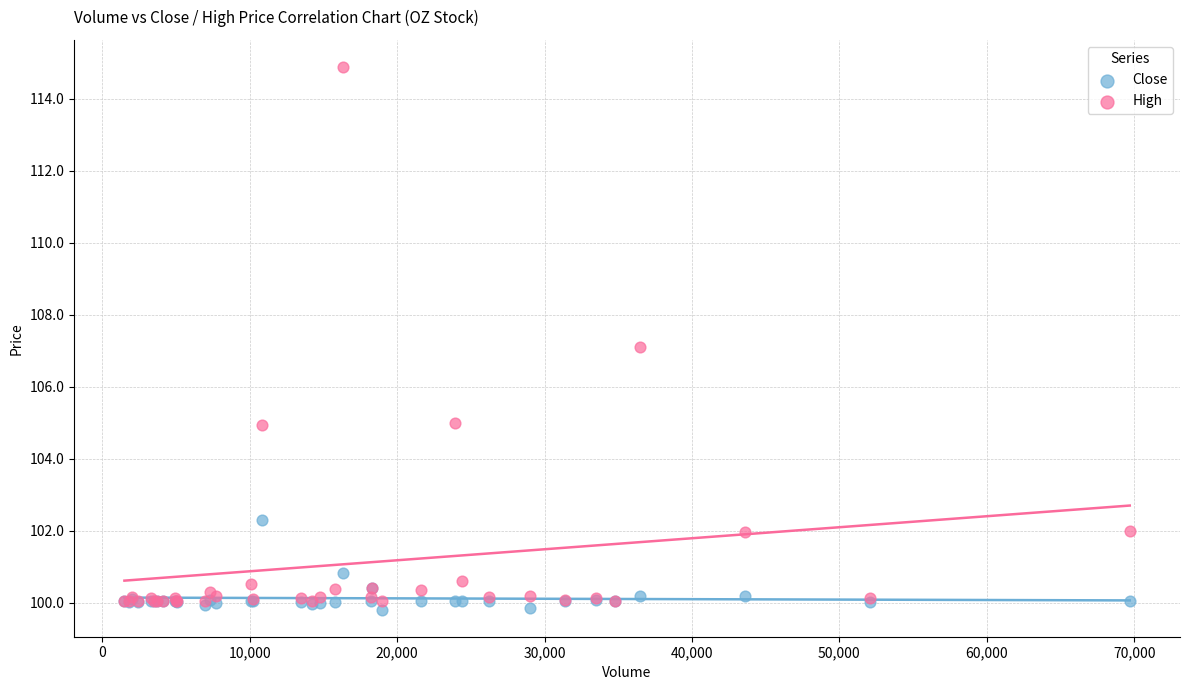

What are all the series names shown in the legend?

Close, High